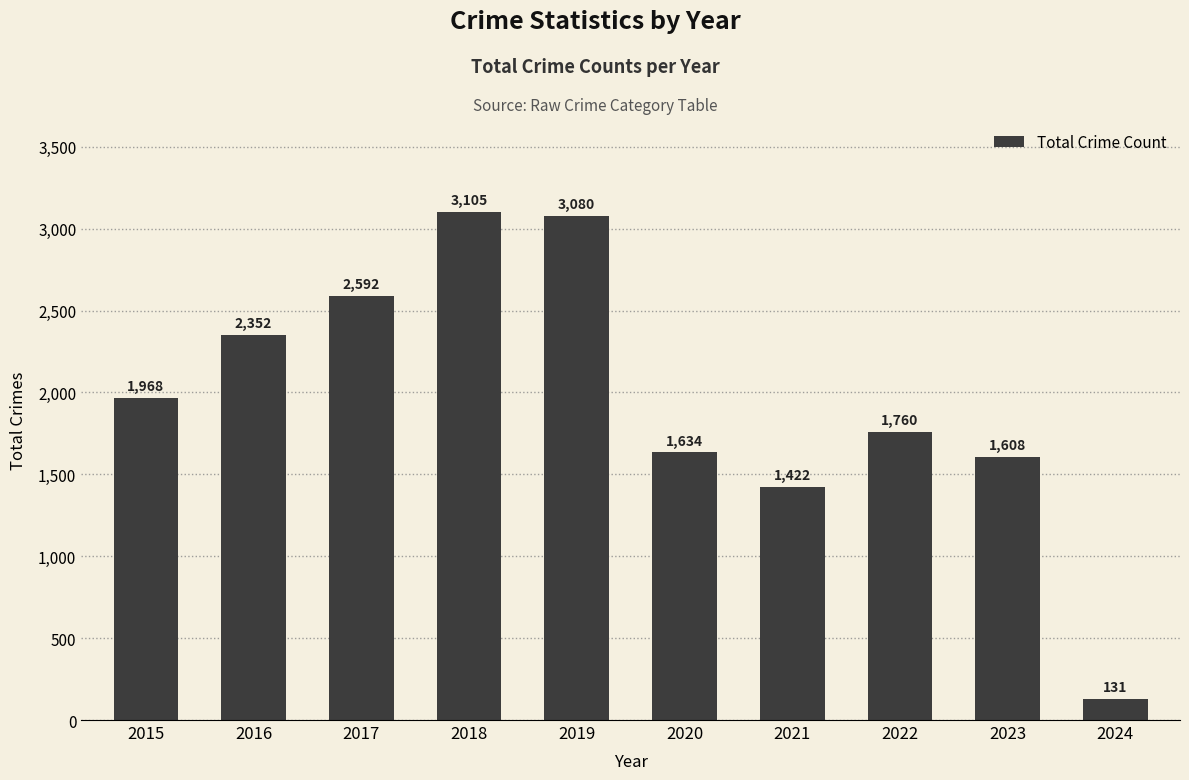

Which has a higher value, 2016 or 2021?

2016